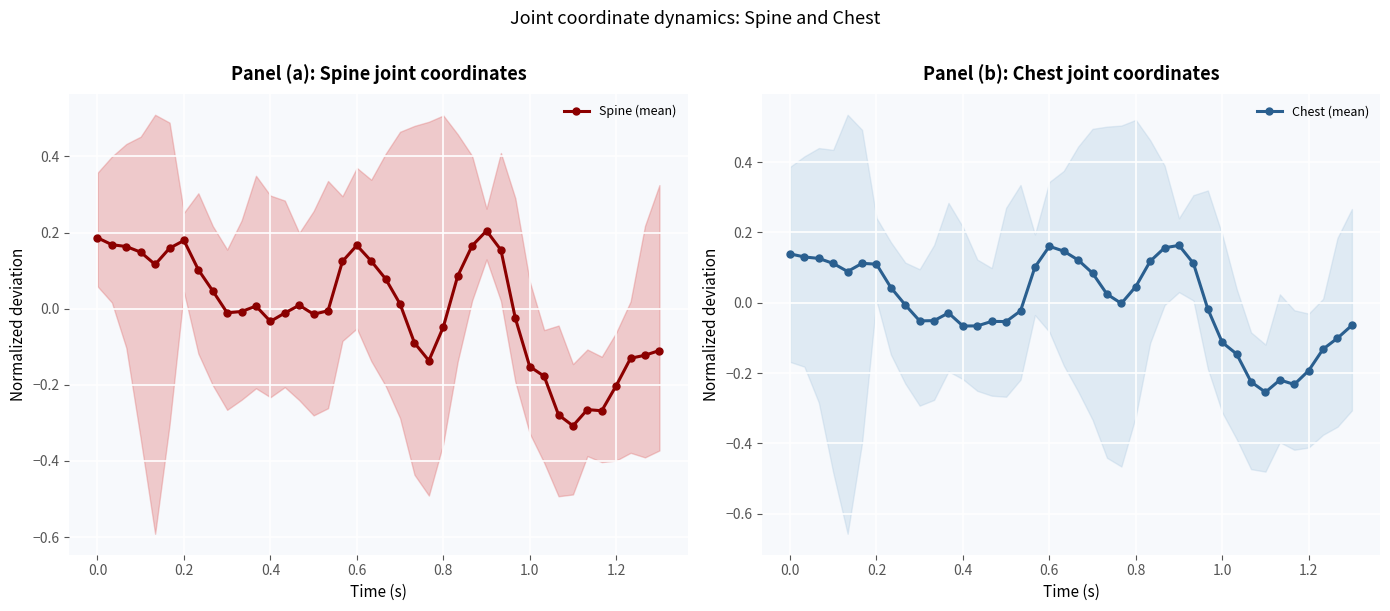

True or false: Chest (mean) has more than 1 points higher than both neighbors.

True